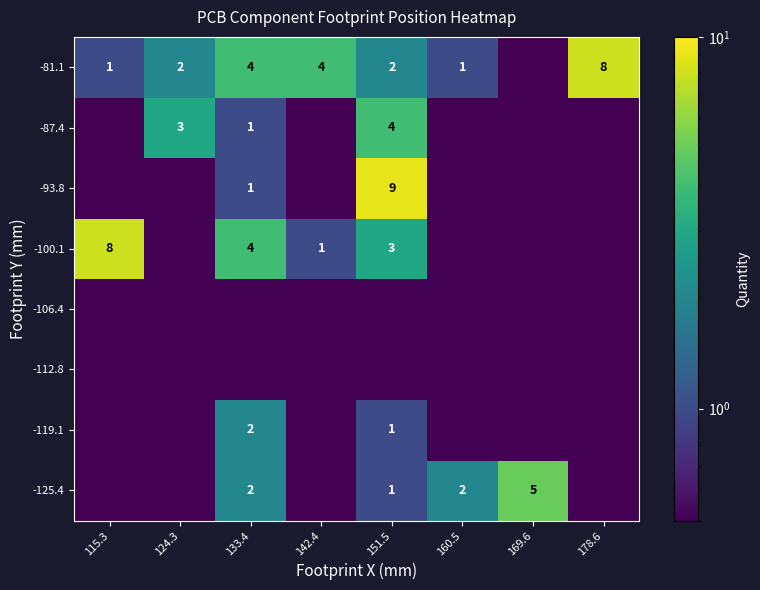

The -81.1 series shows 2.0 at 151.5. True or false?

True